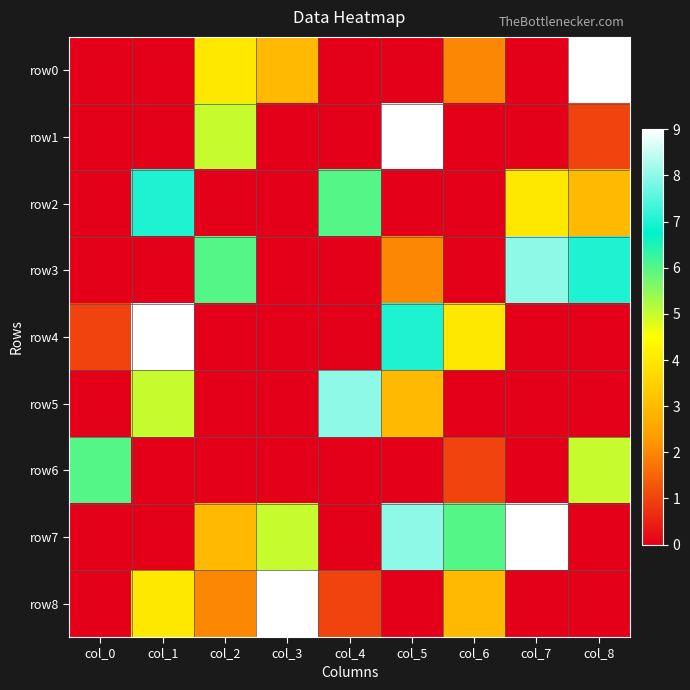

At col_8, list the series in order from largest to smallest.

row0, row3, row6, row2, row1, row4, row5, row7, row8